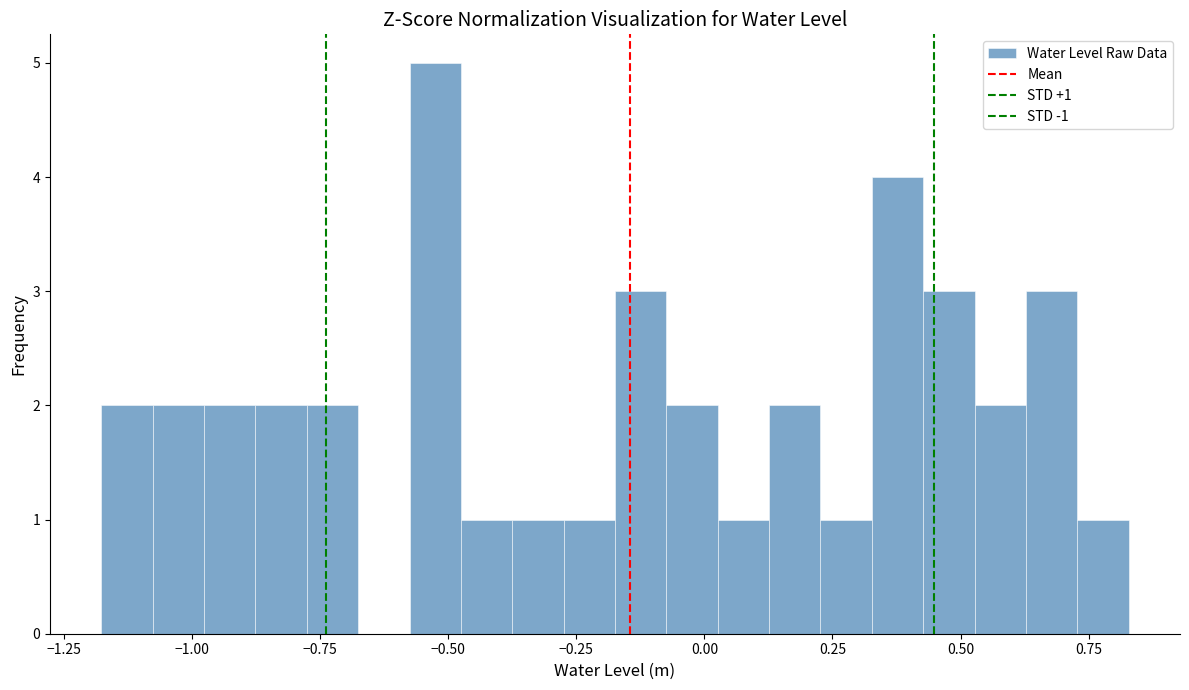

Around what value on the x-axis is the tallest bar? Give the approximate position of its centre, as read against the axis.

-0.50